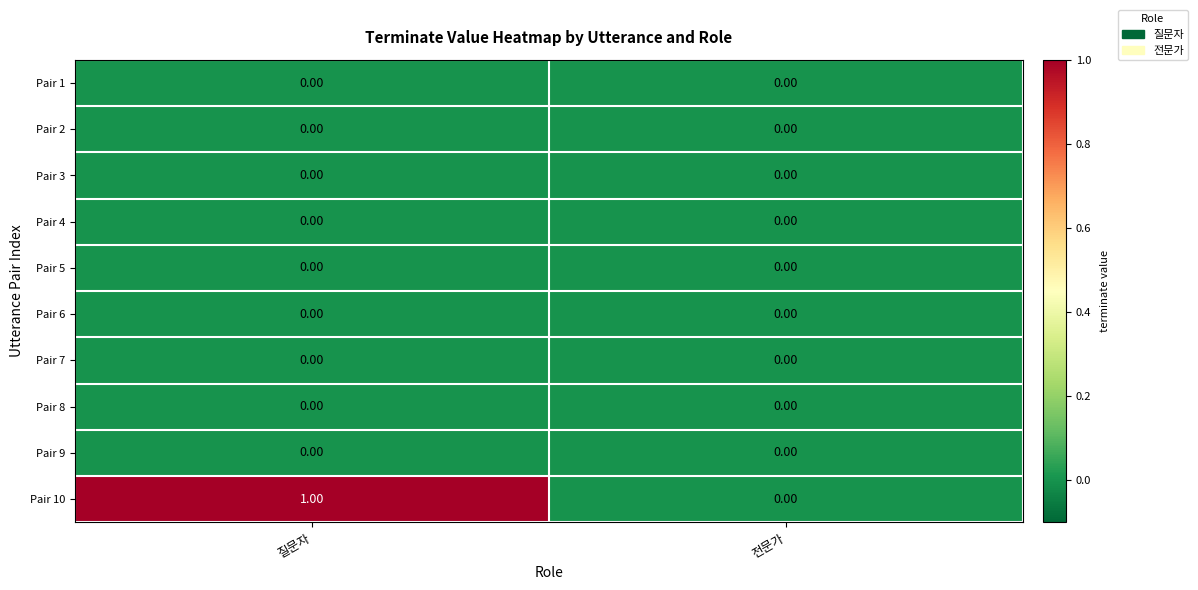

At which label is Pair 10 closest to 0?

전문가